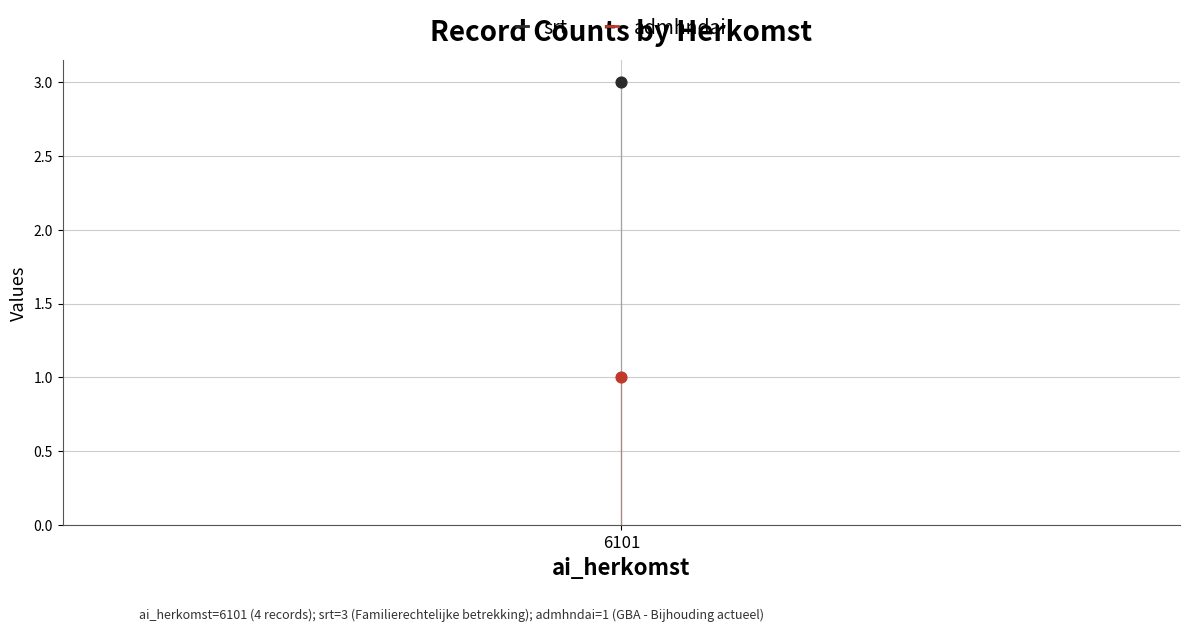

What are all the series names shown in the legend?

srt, admhndai